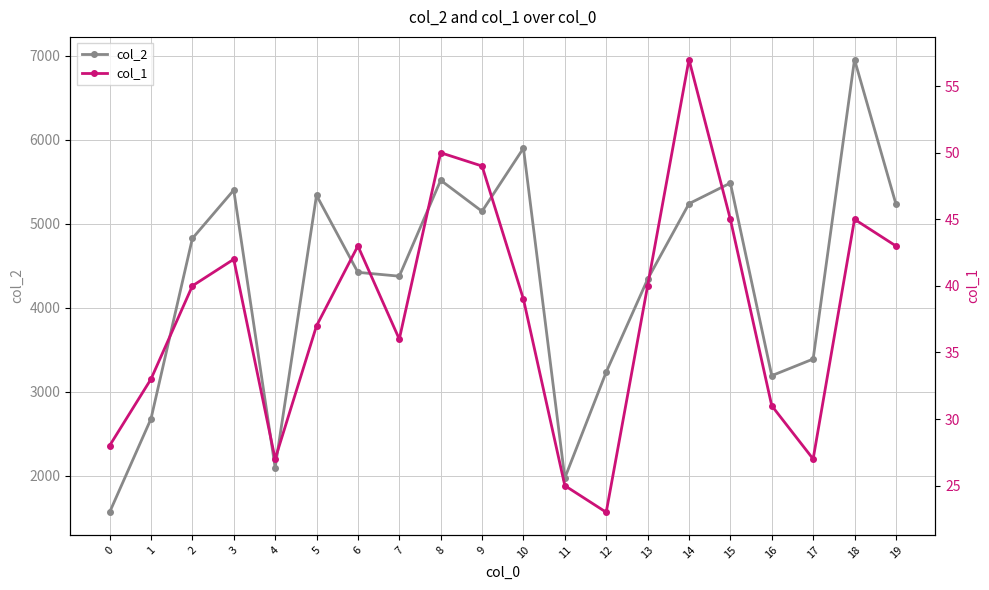

How many series are shown in this chart?

2